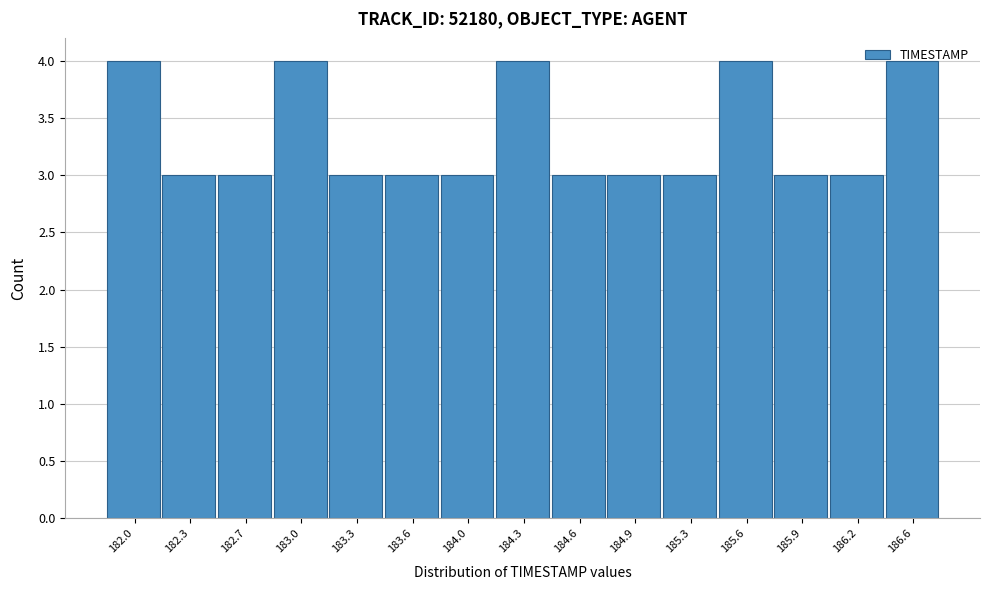

What is the ratio of the value at 185.6 to the value at 185.9?

1.3